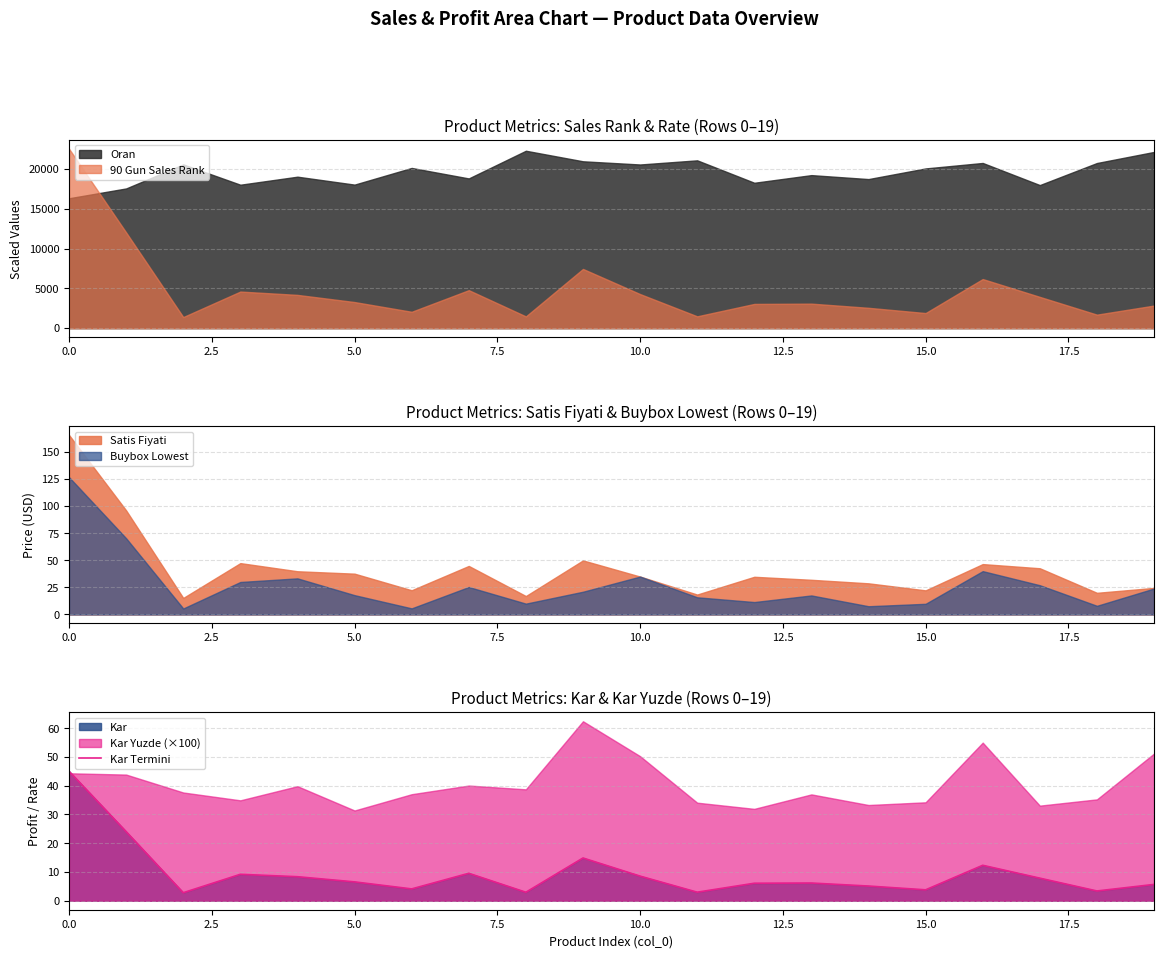

What is the minimum value for Kar Termini?

2.8